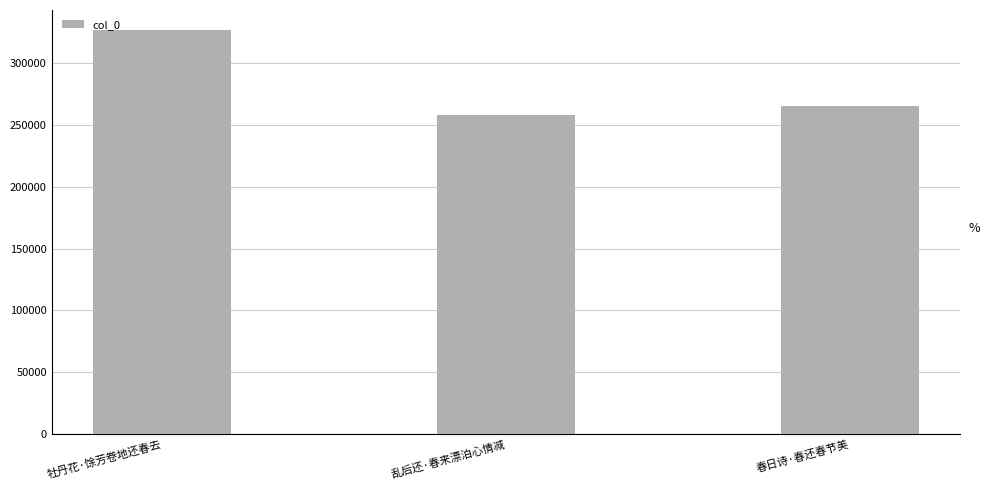

Between 春日诗·春还春节美 and 牡丹花·馀芳卷地还春去, which is larger?

牡丹花·馀芳卷地还春去